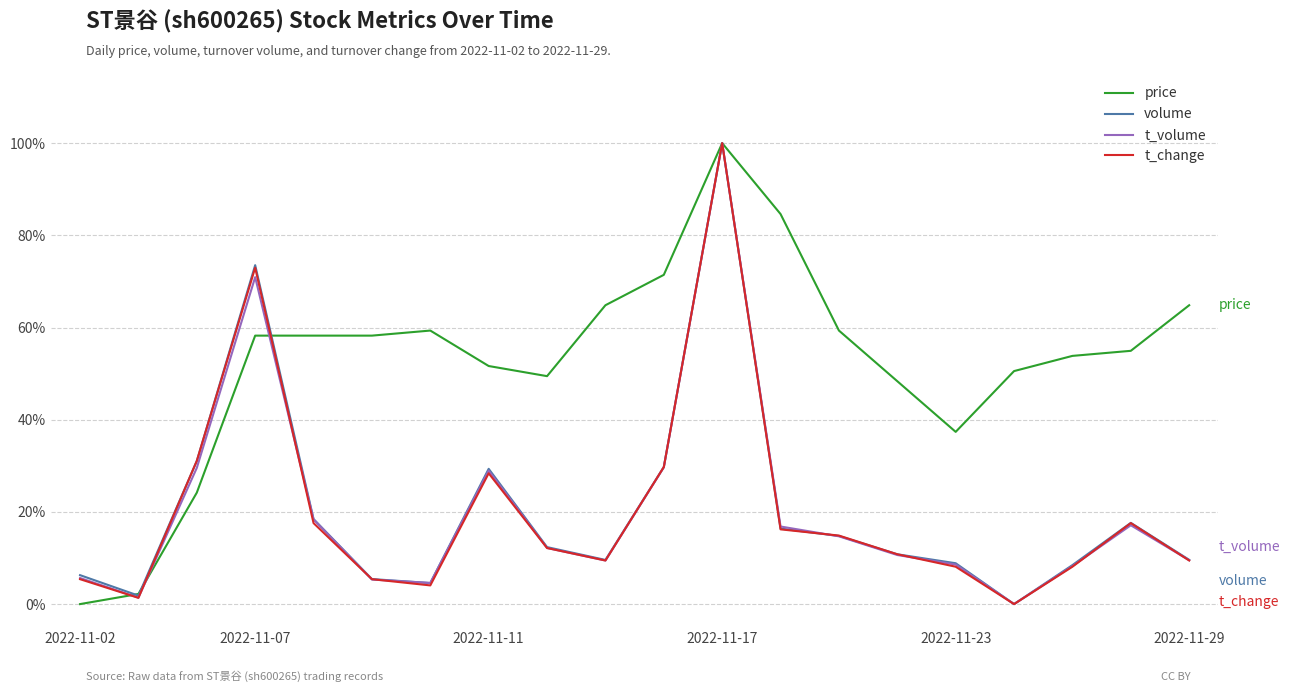

Which series has the largest total across all categories?

price